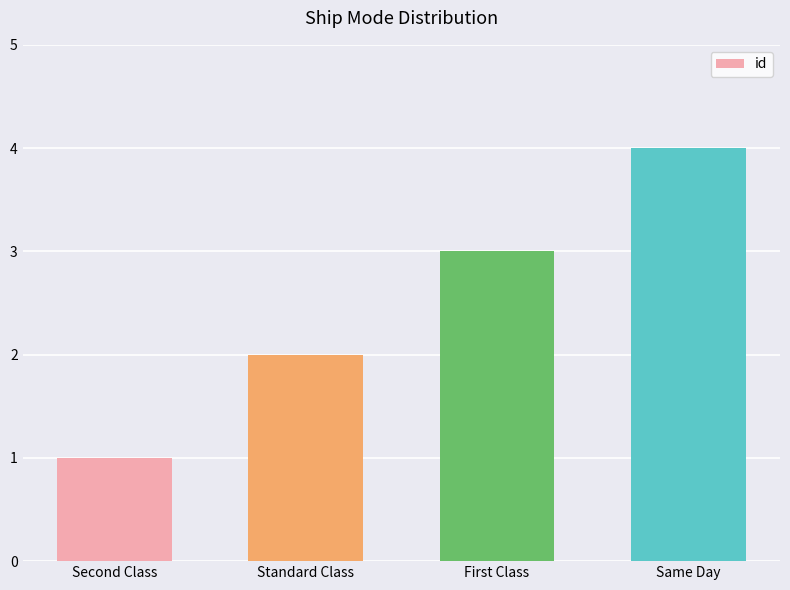

What is the label of the 4th bar from the left?

Same Day